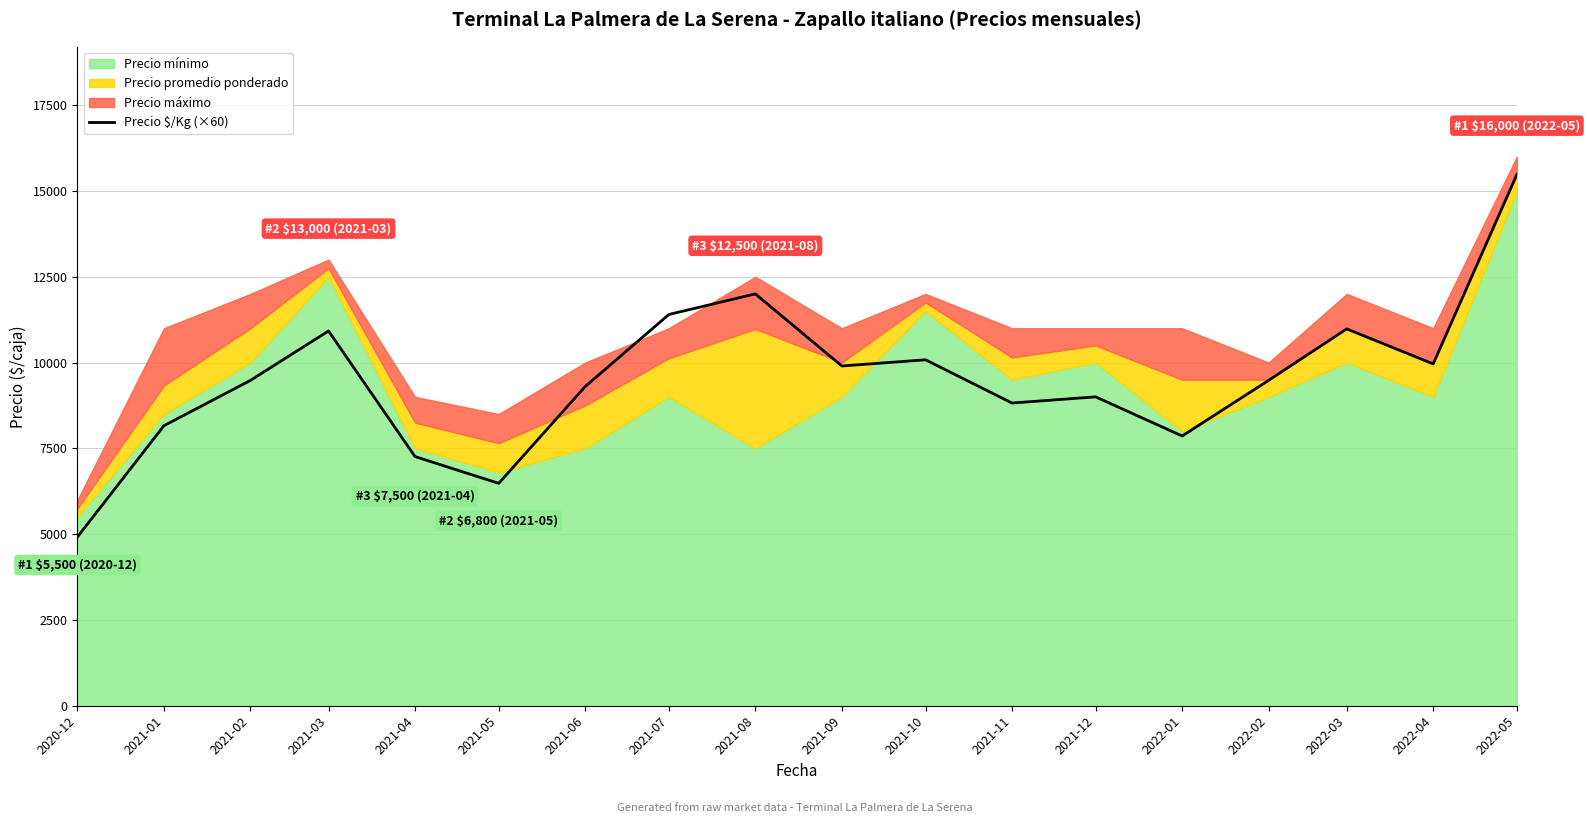

Is it true that the value at 2021-02 is 16711?

False